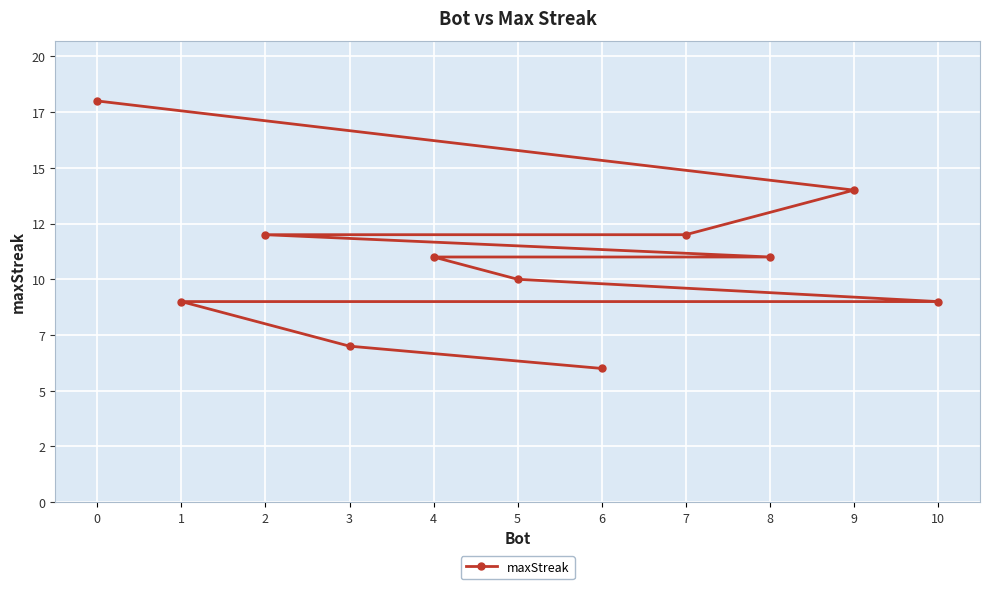

List the labels in order of value, largest first.

0, 9, 7, 2, 8, 4, 5, 10, 1, 3, 6